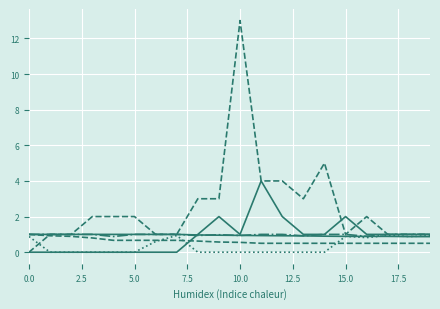

Is this an area chart (filled region under the line)?

No